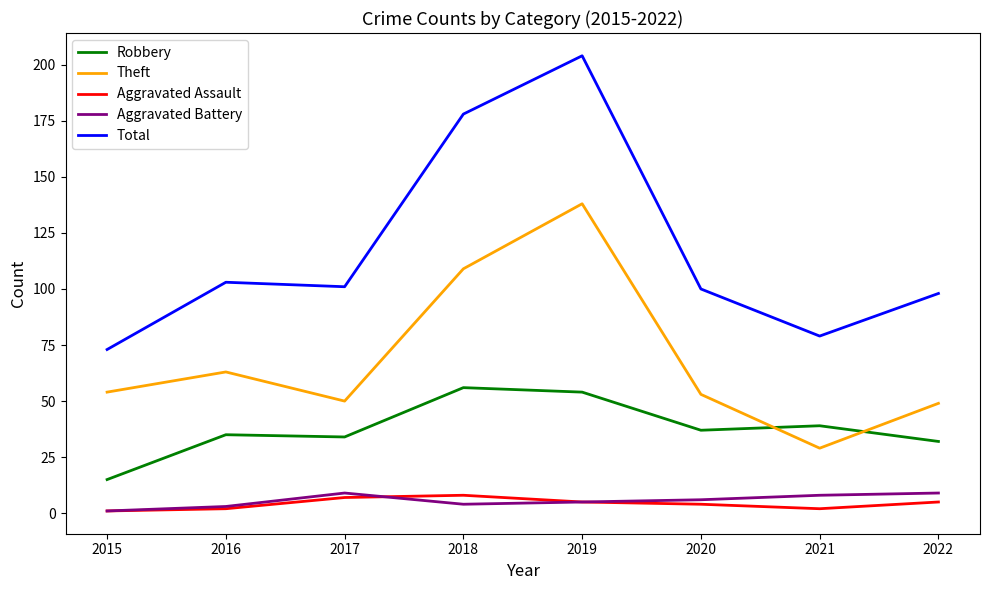

Read the Total value at 2021, to the nearest 50.

100